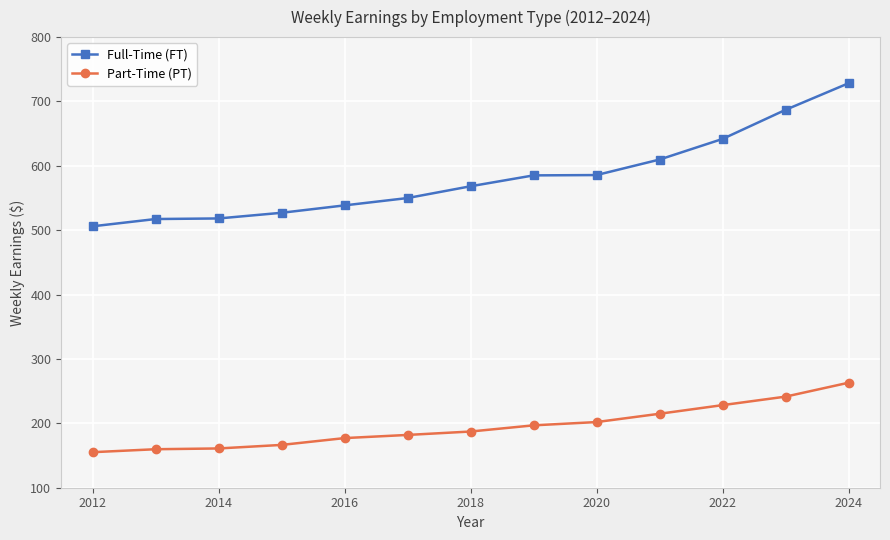

List the series in order of their peak value, lowest first.

Part-Time (PT), Full-Time (FT)